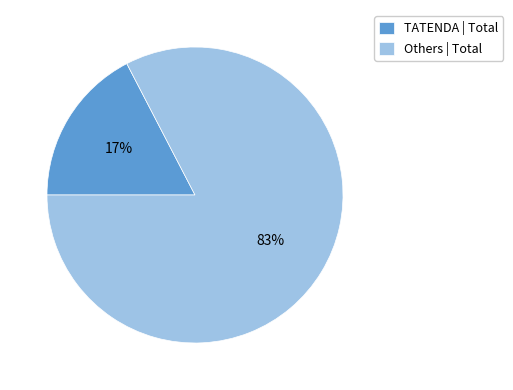

Does any single category account for the majority?

Yes